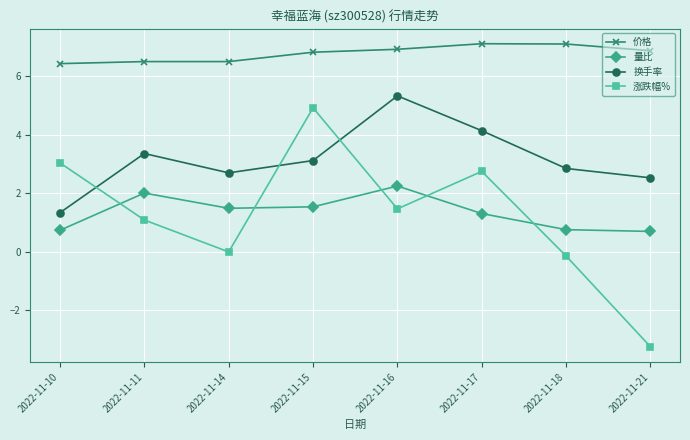

What is the spread (max minus min) of values at 2022-11-21?

10.1